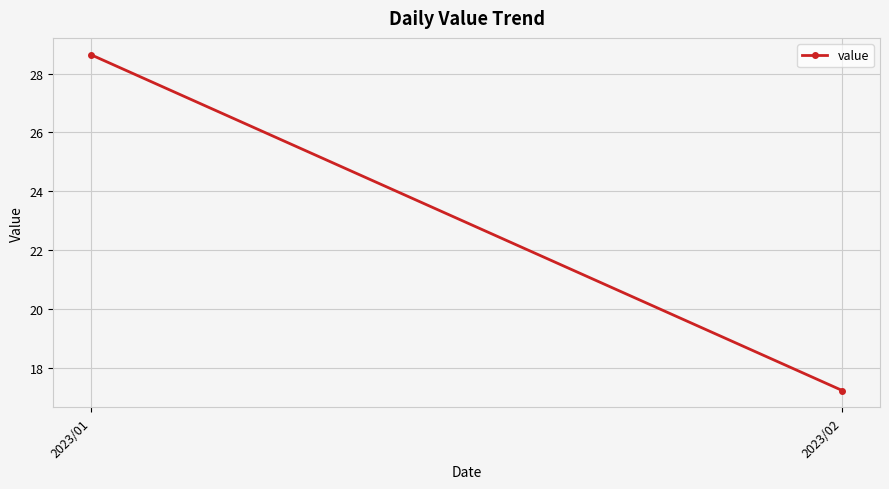

Reading left to right, list all the values displayed in this chart.

28.6	17.2